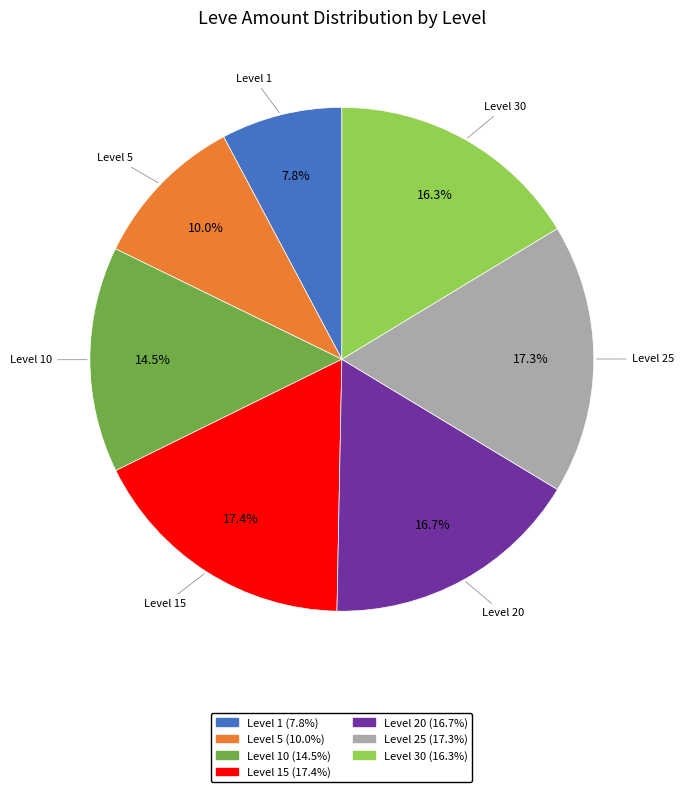

How many slices are in this pie chart?

7